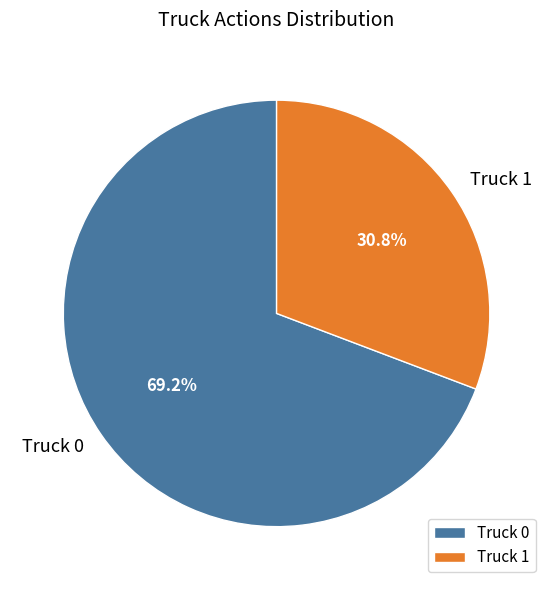

What is the ratio of the value at Truck 1 to the value at Truck 0?

0.4